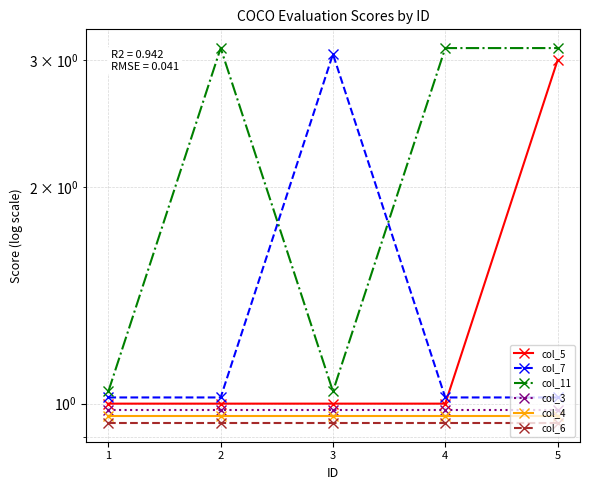

Is it true that col_5 equals 1.0 at 1?

True